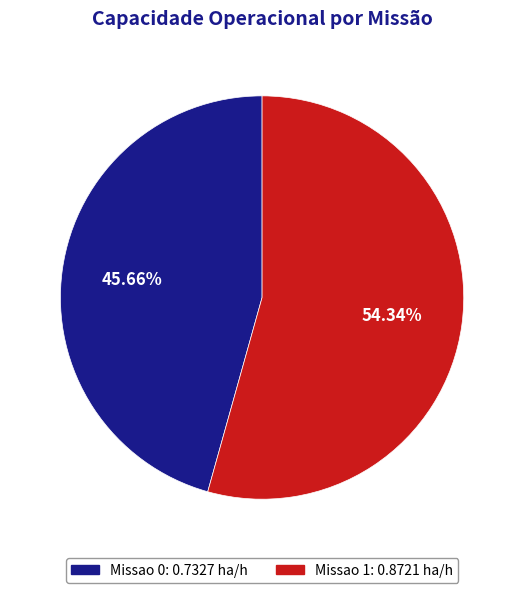

Which category has the smallest portion of the pie?

Missao 0